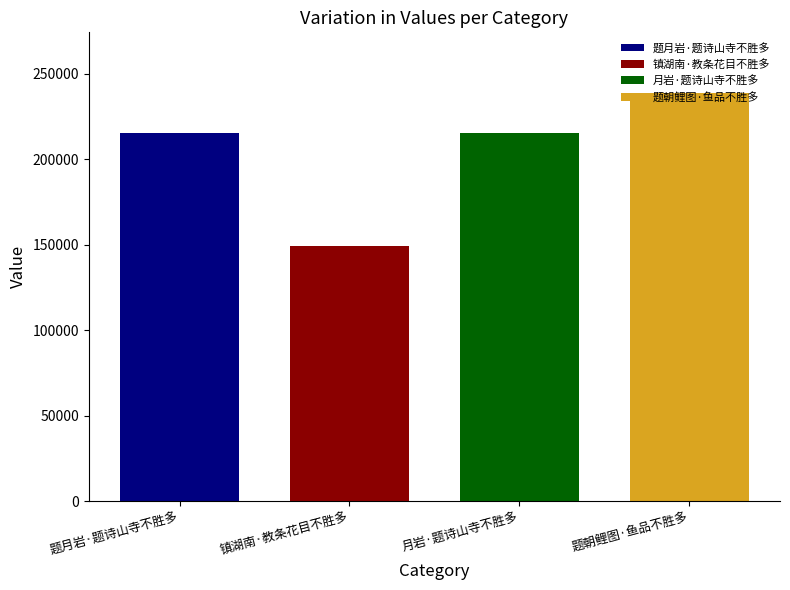

What is the minimum value shown in the chart?

149083